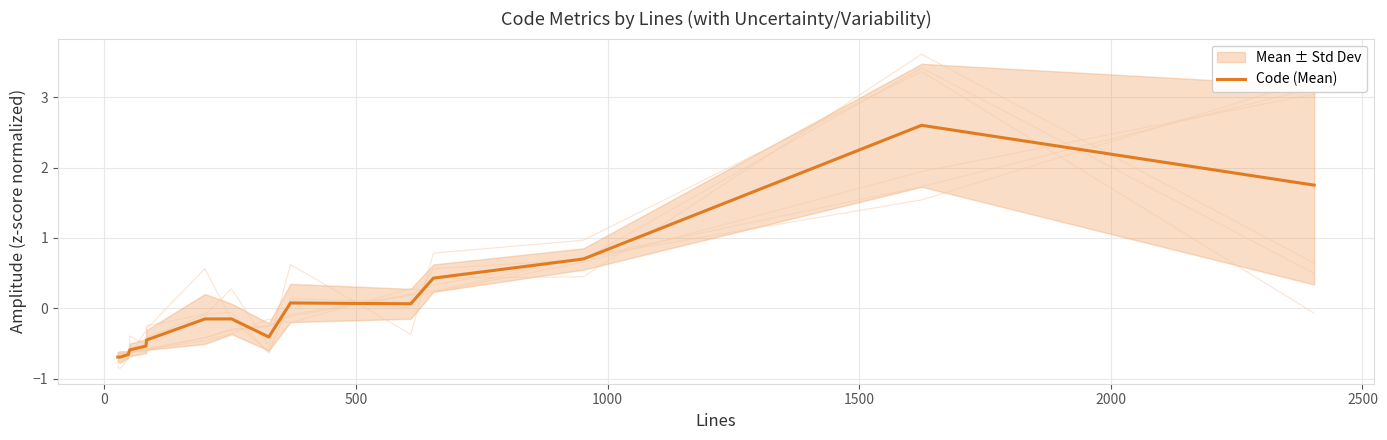

What is the minimum value for Code (Mean)?

-0.7